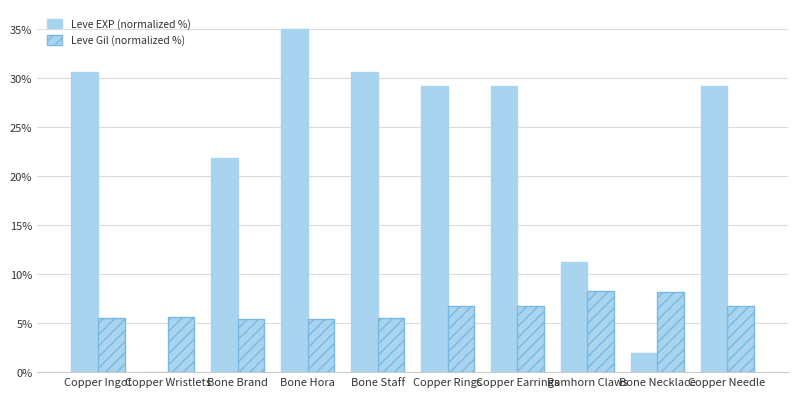

How many values in the Leve EXP (normalized %) series exceed 29?

6